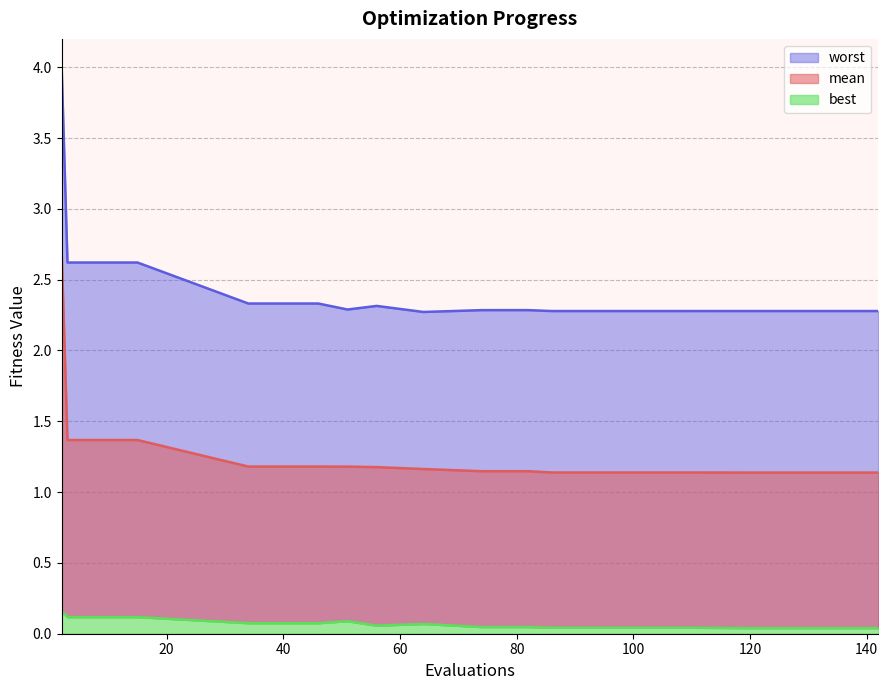

Between 102 and 138, which is larger?

102